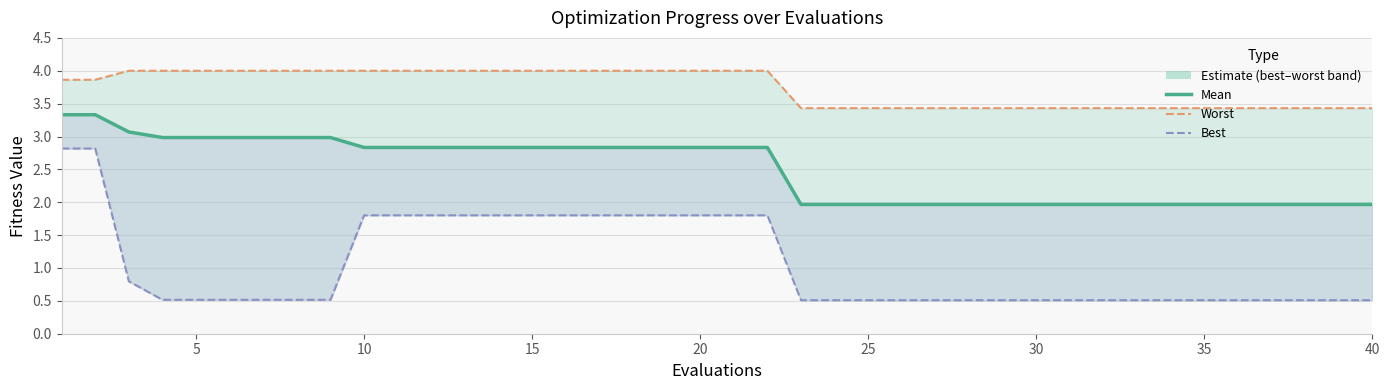

What is the smallest value displayed?

0.5